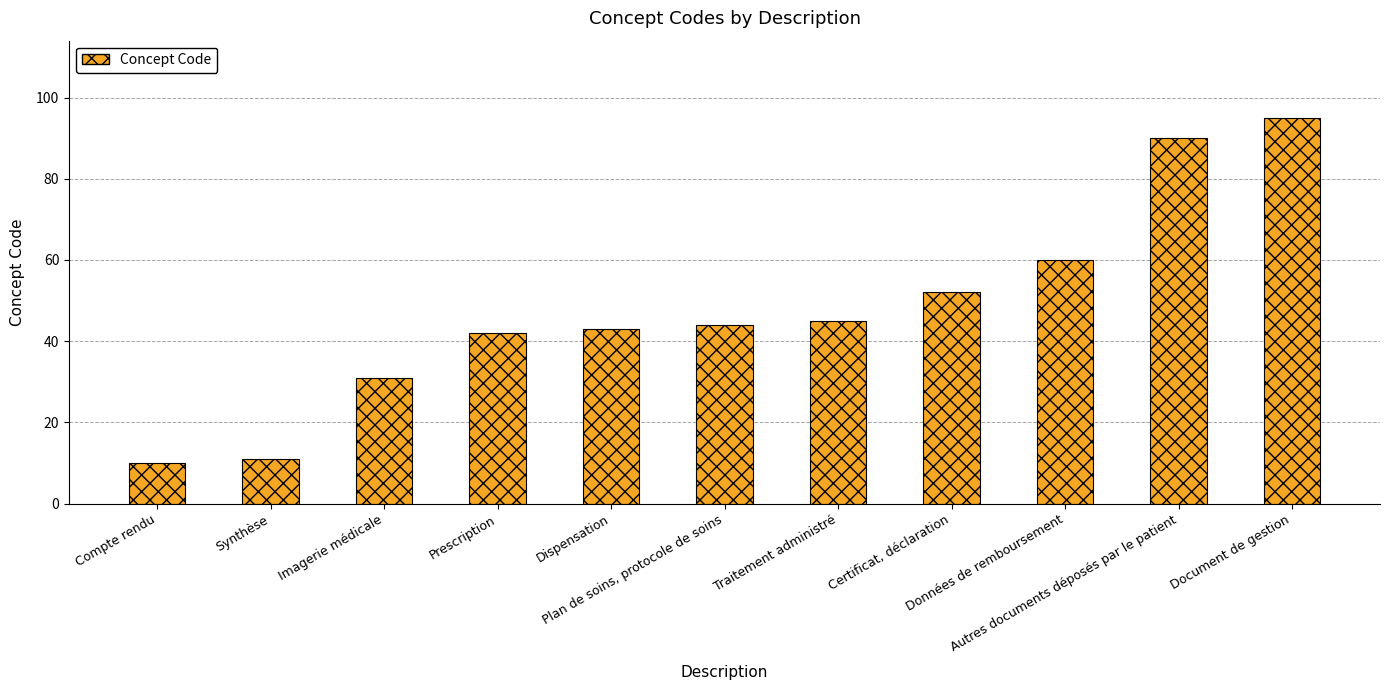

How many data points does each series have?

11